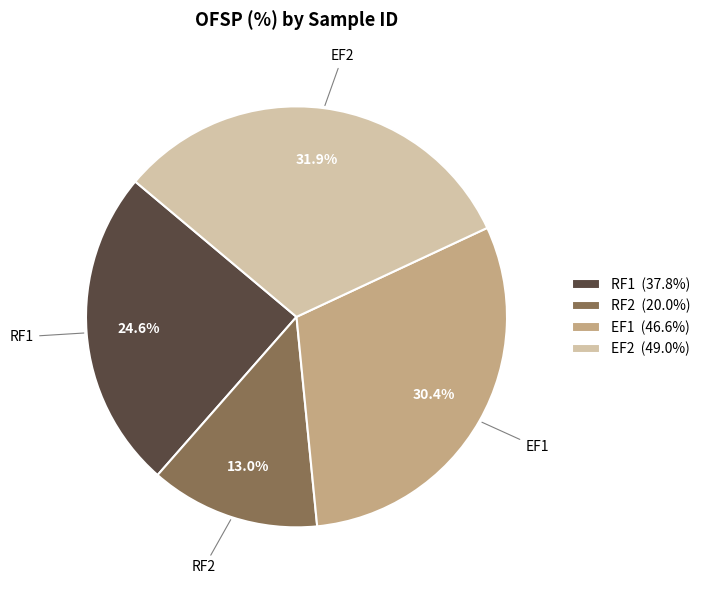

Approximately how many times larger is the value at RF1 compared to RF2?

1.9